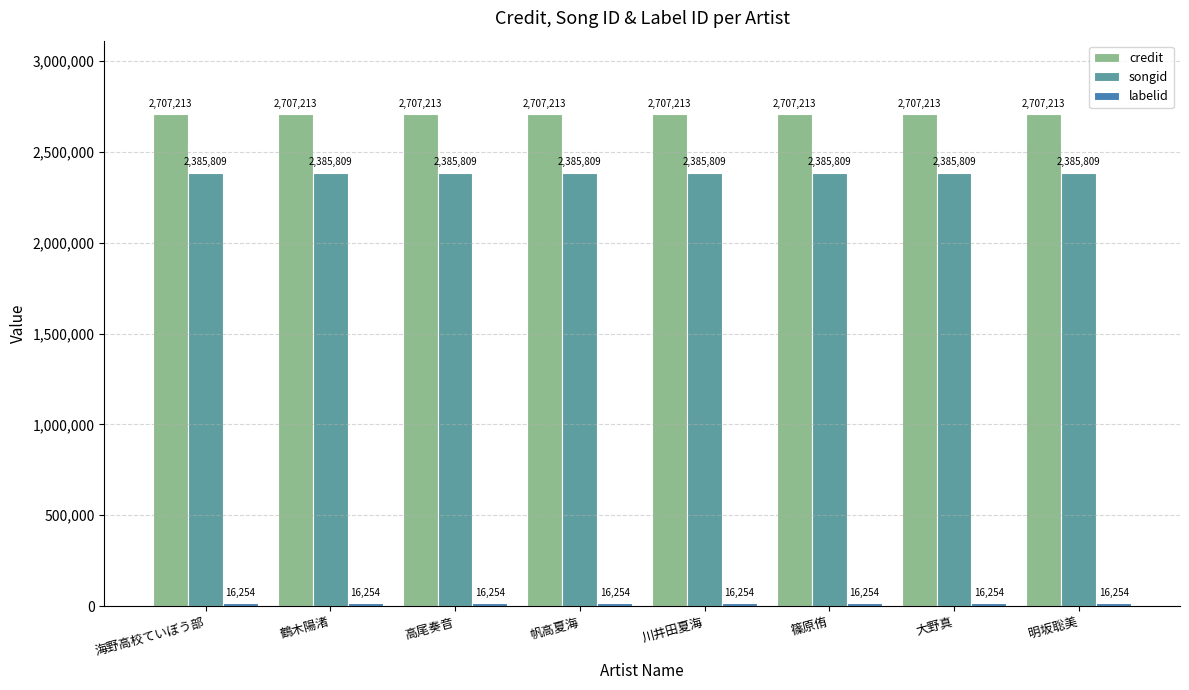

What is the spread (max minus min) of values at 篠原侑?

2690959